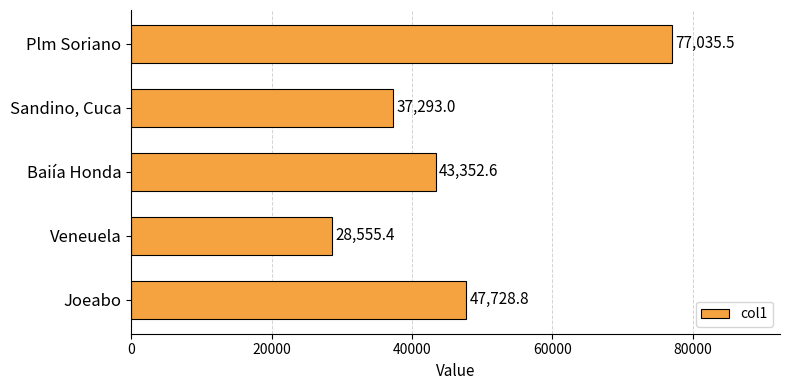

Does the chart contain any negative values?

No